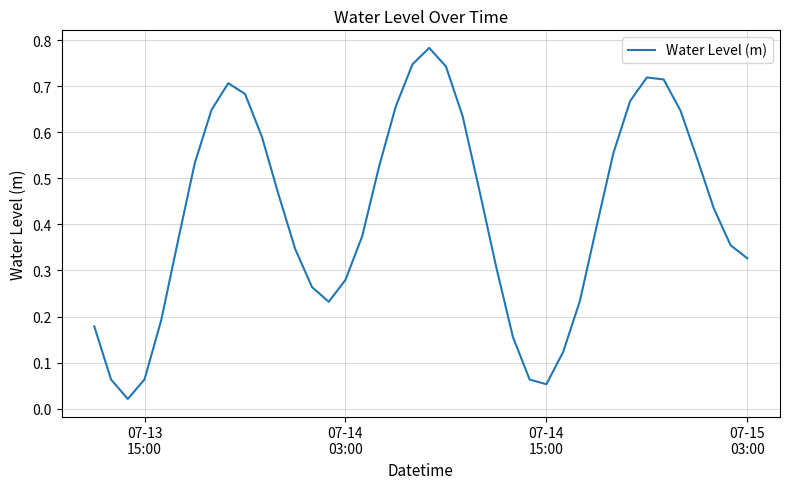

Is this an area chart (filled region under the line)?

No